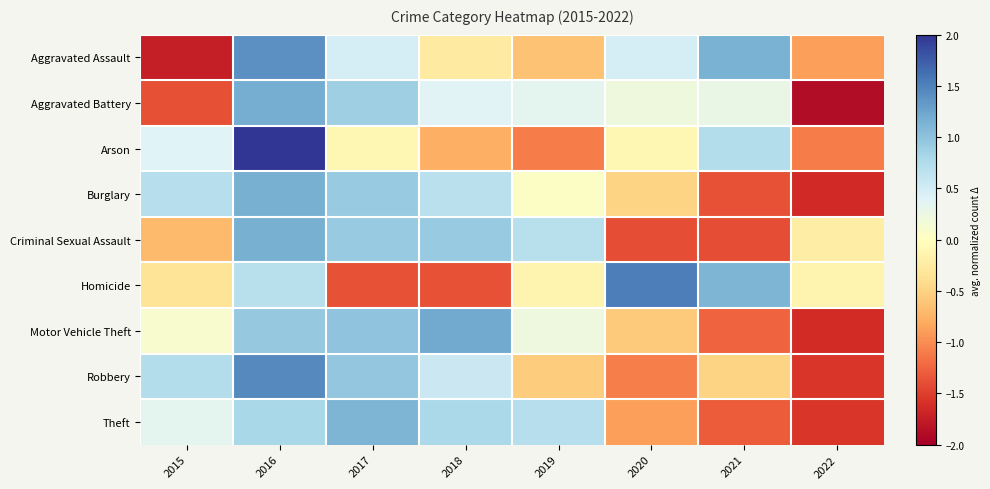

What is the minimum value shown in the chart?

-1.9